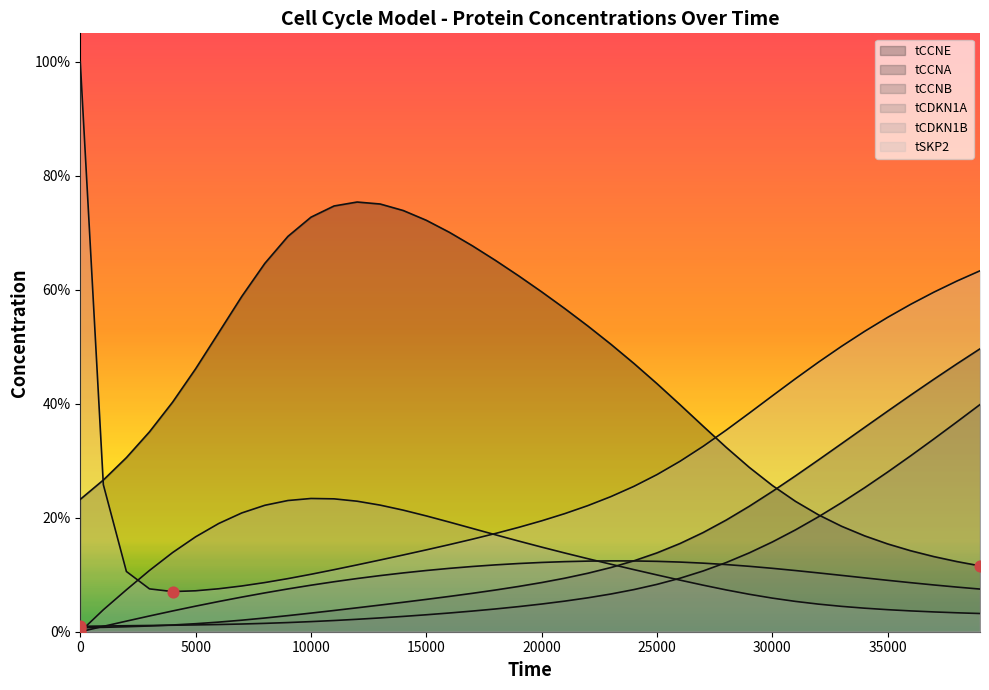

At how many categories does at least one series exceed 0?

40